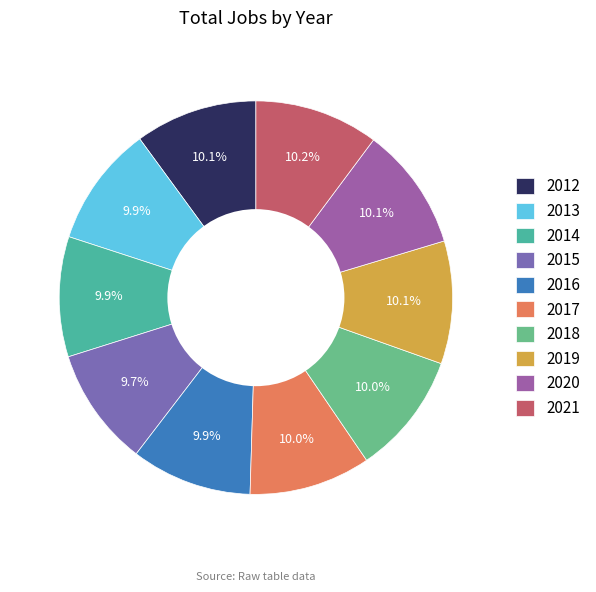

Is there a majority slice in this chart?

No